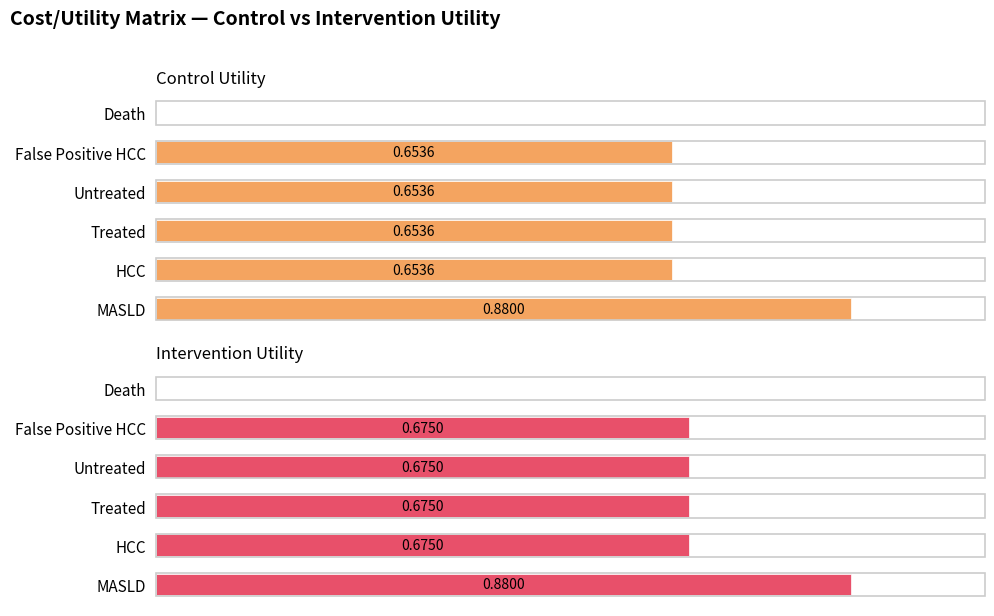

What is the approximate value of Control Utility at Untreated?

0.7